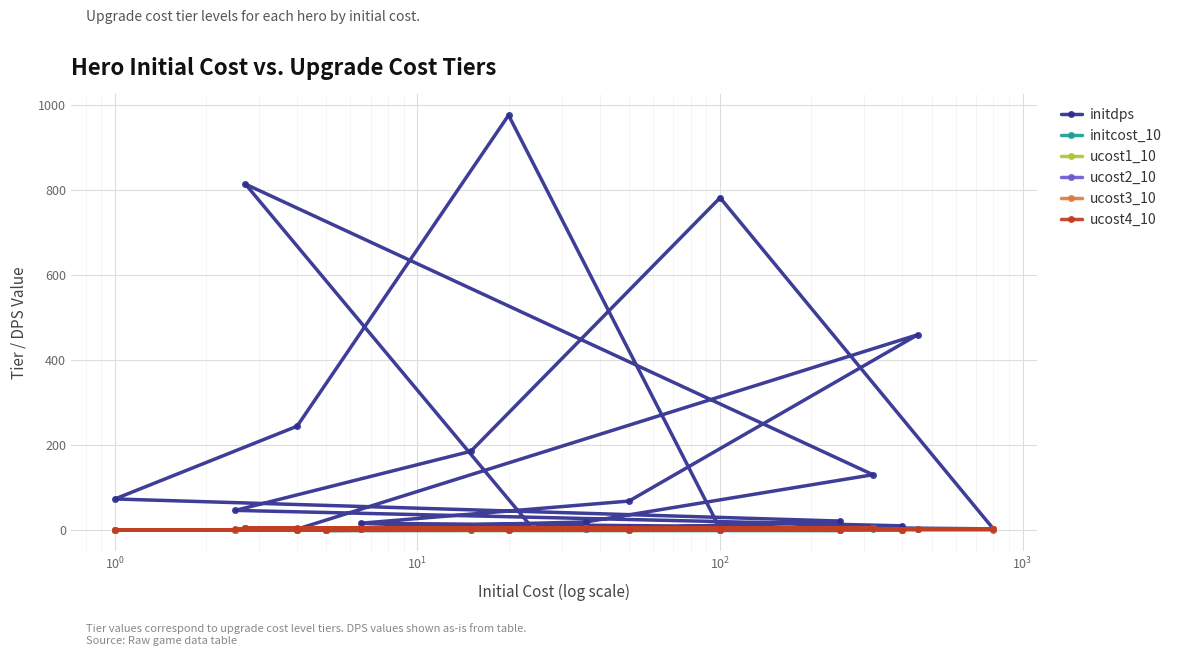

True or false: ucost2_10 and ucost3_10 intersect in this chart.

False